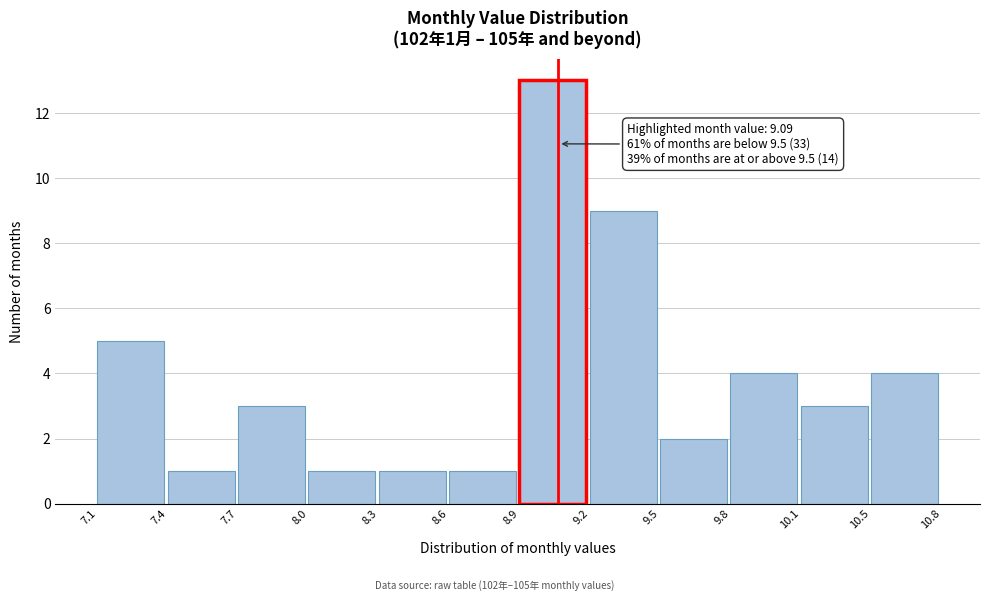

Reading left to right, list all the values displayed in this chart.

5	1	3	1	1	1	13	9	2	4	3	4